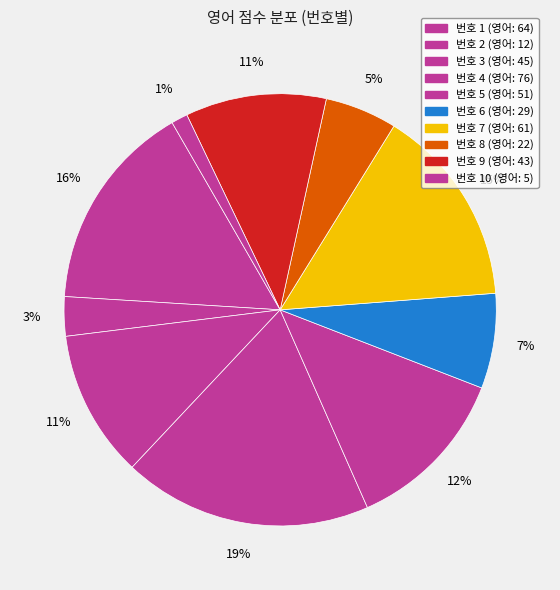

How many segments does this pie chart have?

10